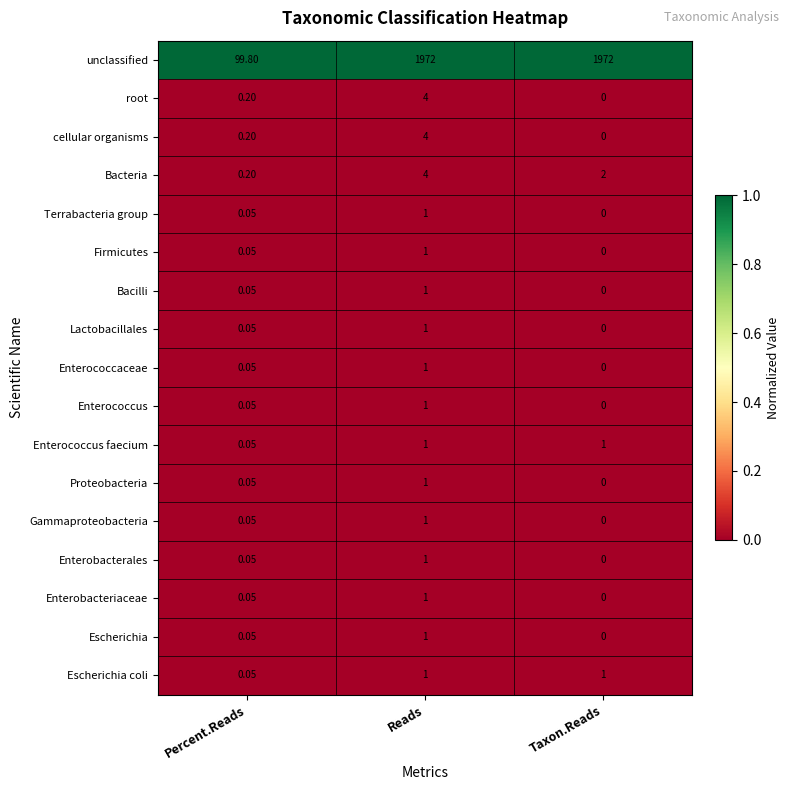

Is the value of Firmicutes at Reads greater than the value of Enterococcus at Taxon.Reads?

Yes